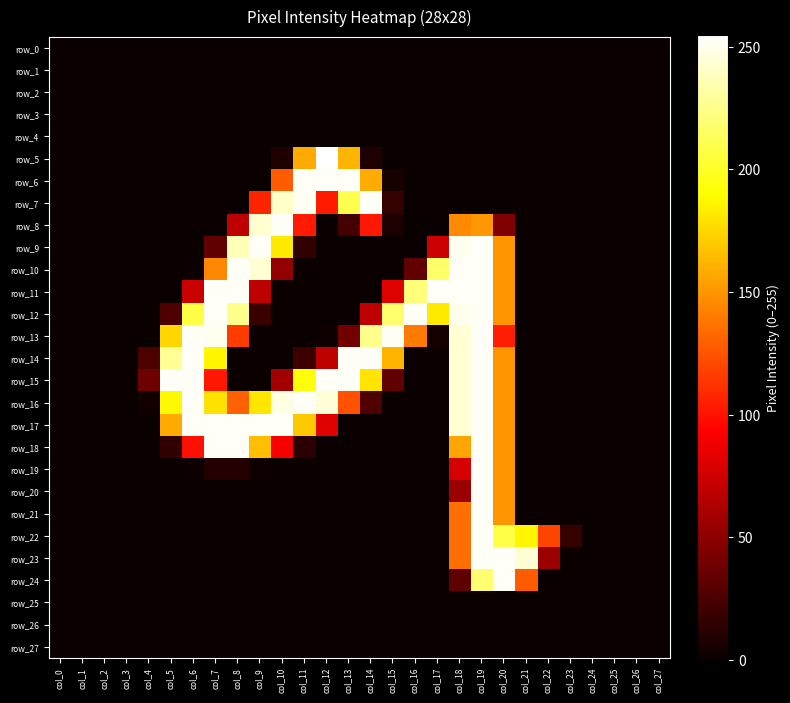

Where does the row_16 series first go above 3?

col_5